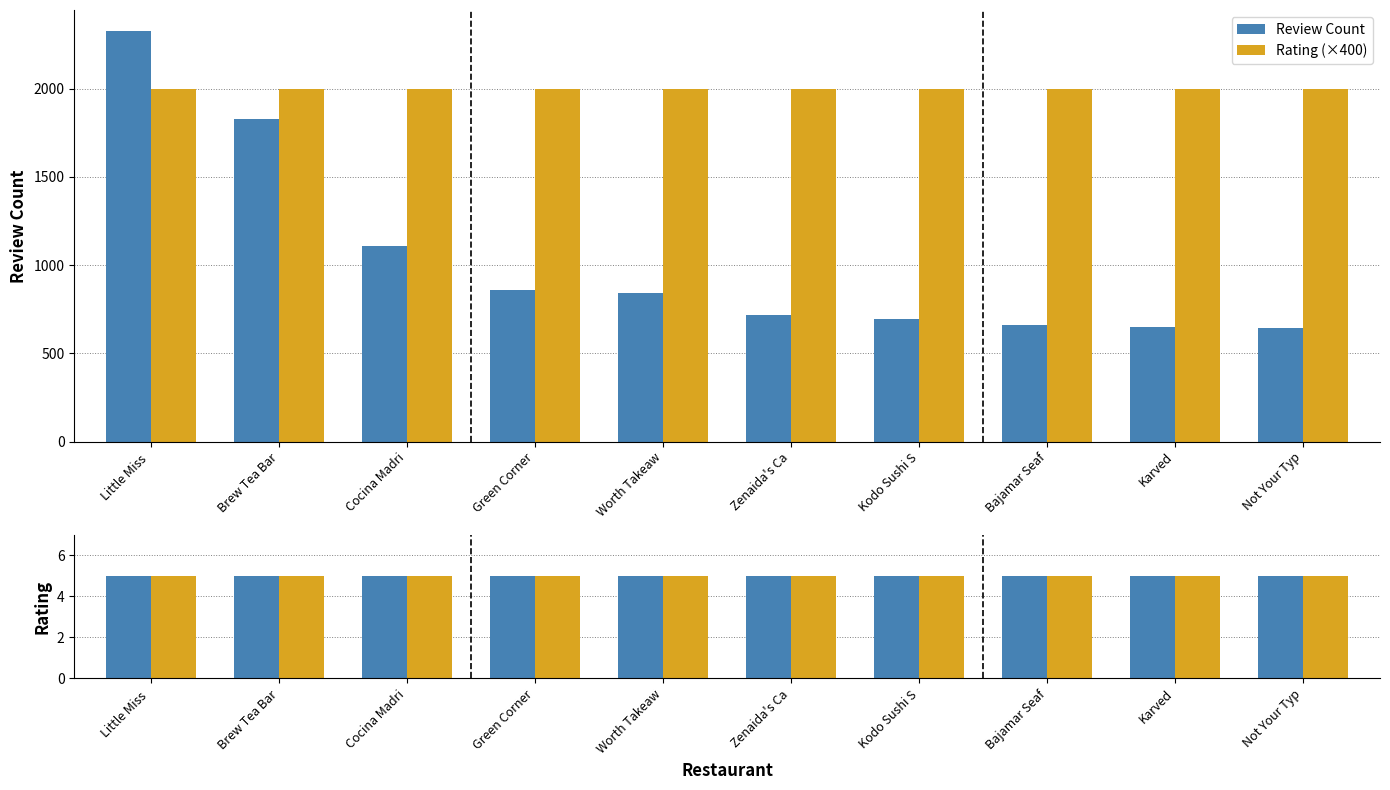

How many bars are there in total?

40